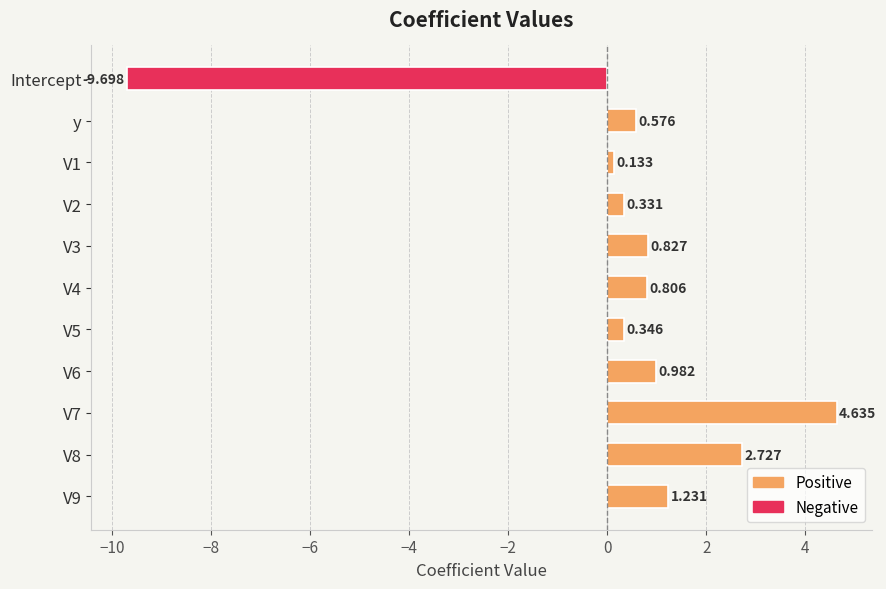

Which label corresponds to the smallest value in the chart?

Intercept